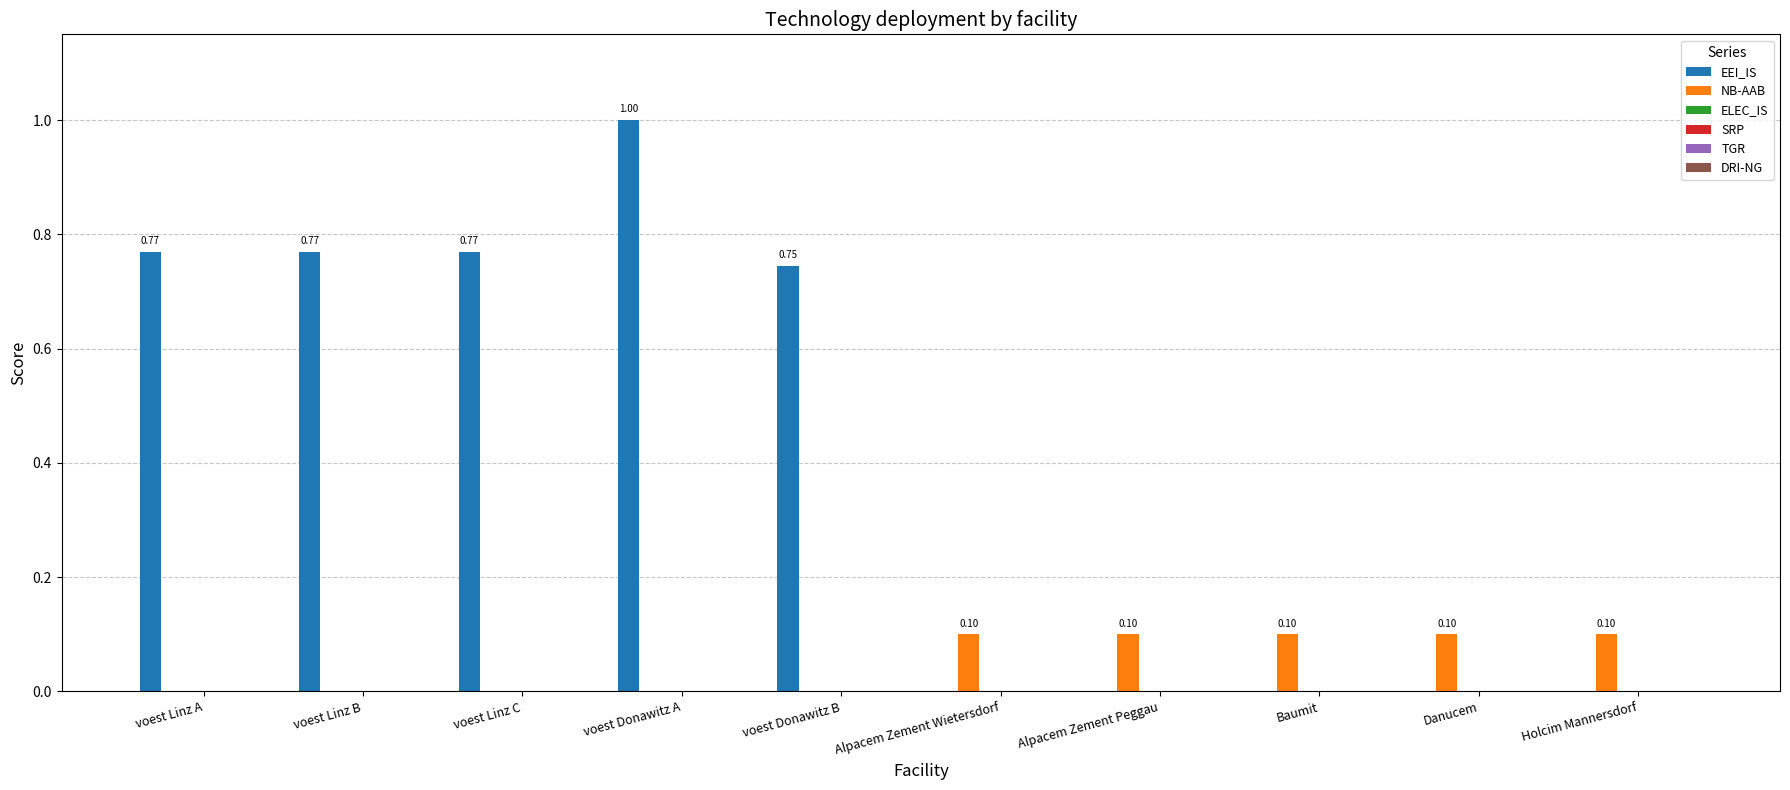

Which series has the largest total across all categories?

EEI_IS